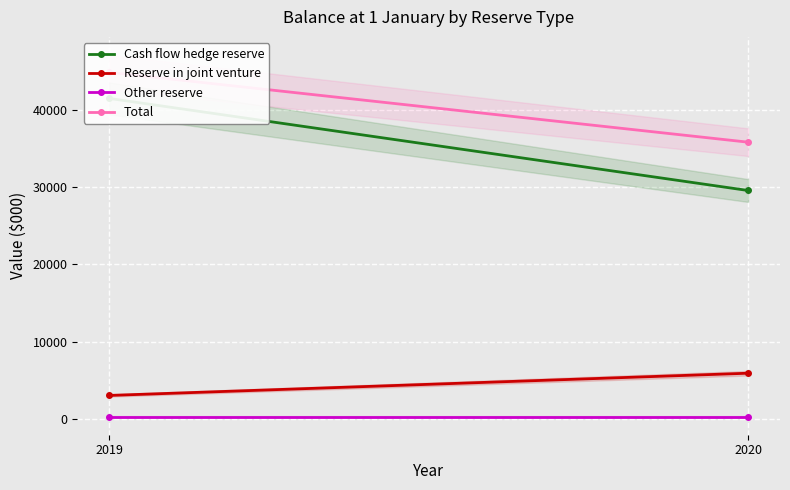

Which category has the lowest value in the Cash flow hedge reserve series?

2020